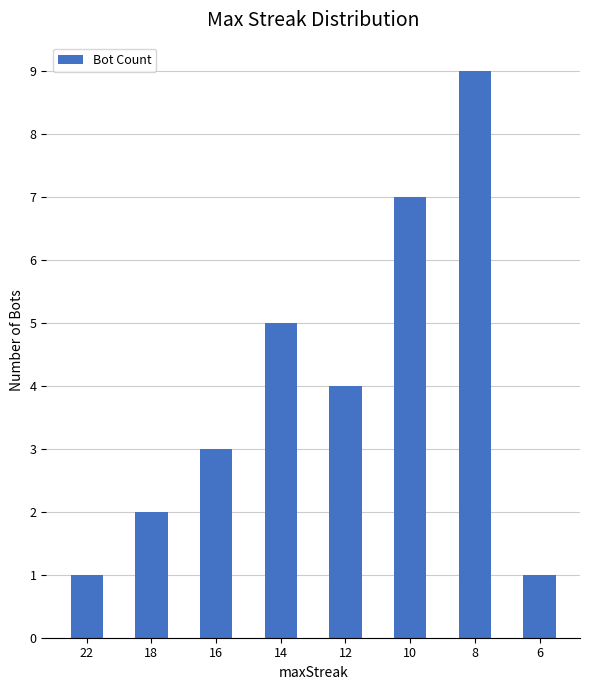

What is the difference between the values at 12 and 16?

1